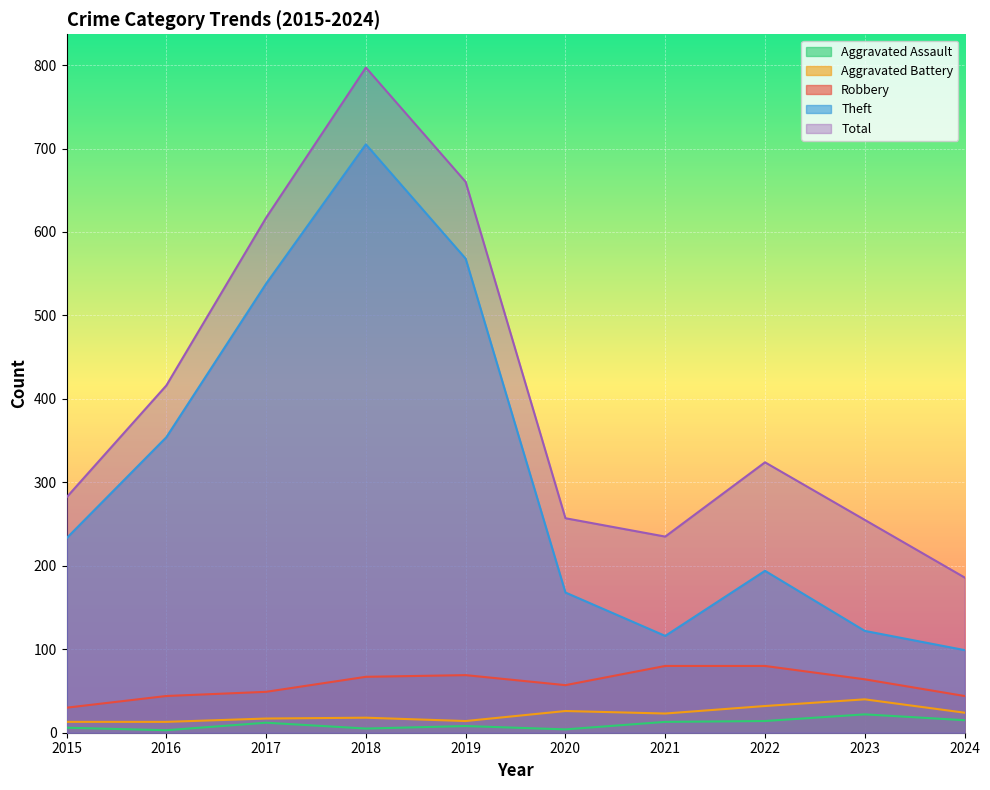

True or false: Total has a value of 387 at 2023.

False